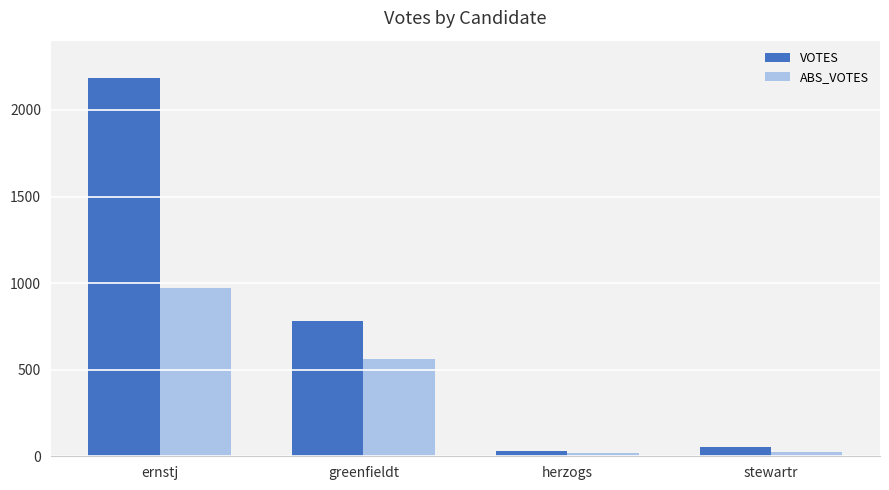

The value of VOTES at ernstj is 2186. True or false?

True